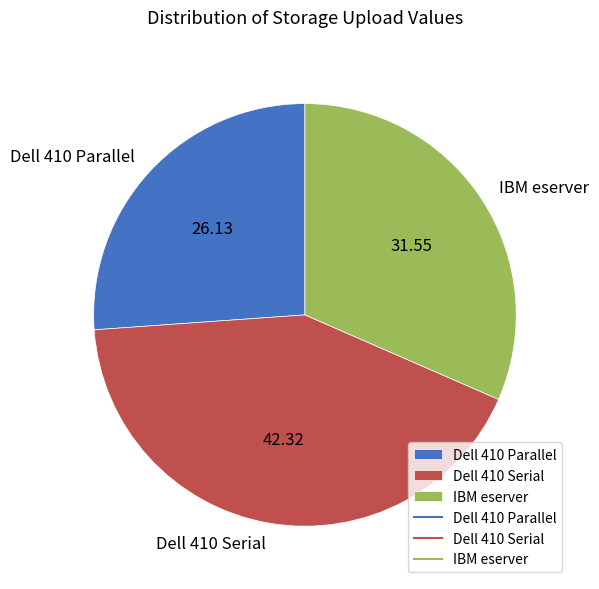

How many segments does this pie chart have?

3